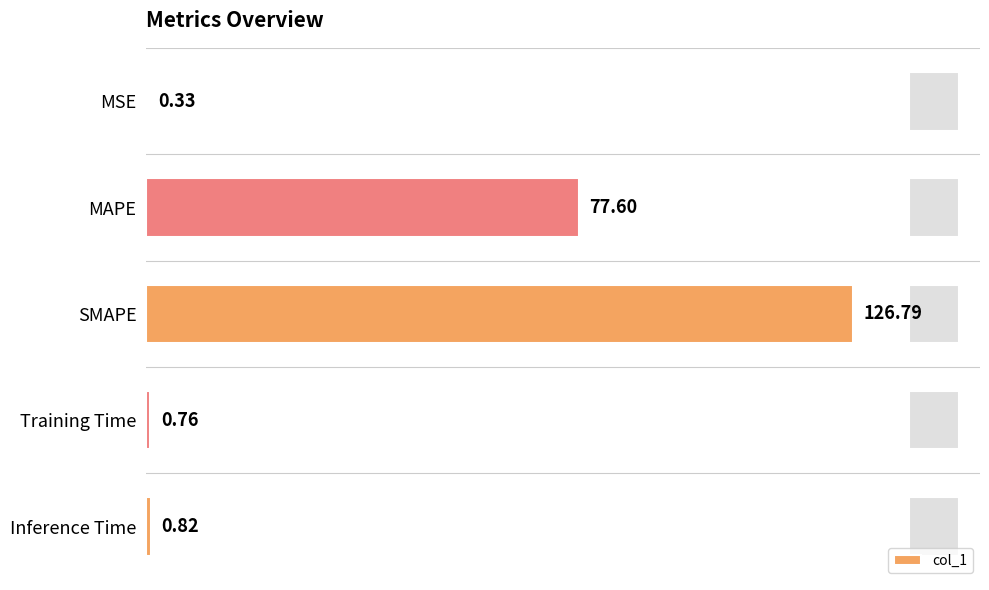

Where is col_1 nearest to the value 63?

MAPE